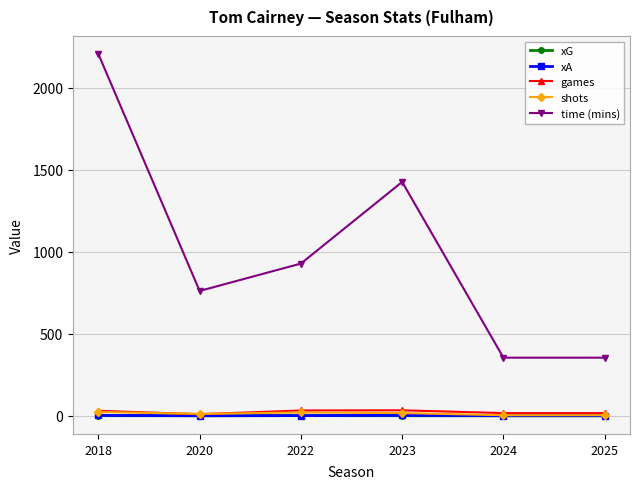

At which category is the sum across all series the highest?

2018